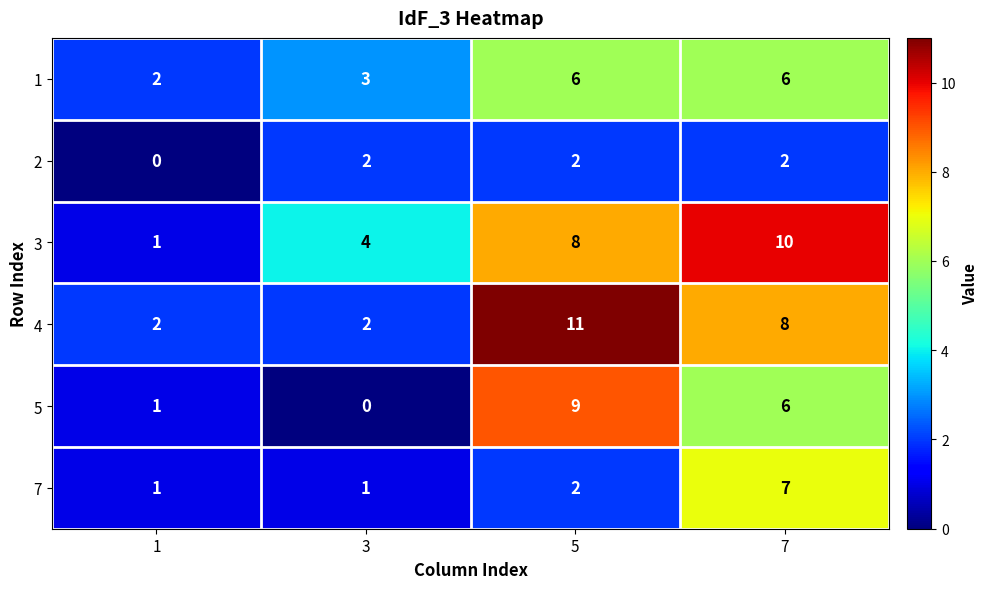

Reading left to right, list all the values displayed in this chart.

1: 2	3	6	6
2: 0	2	2	2
3: 1	4	8	10
4: 2	2	11	8
5: 1	0	9	6
7: 1	1	2	7